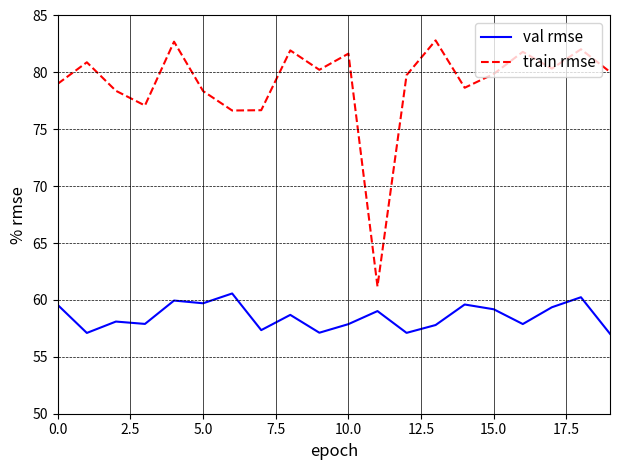

What is the maximum value shown in the chart?

82.8